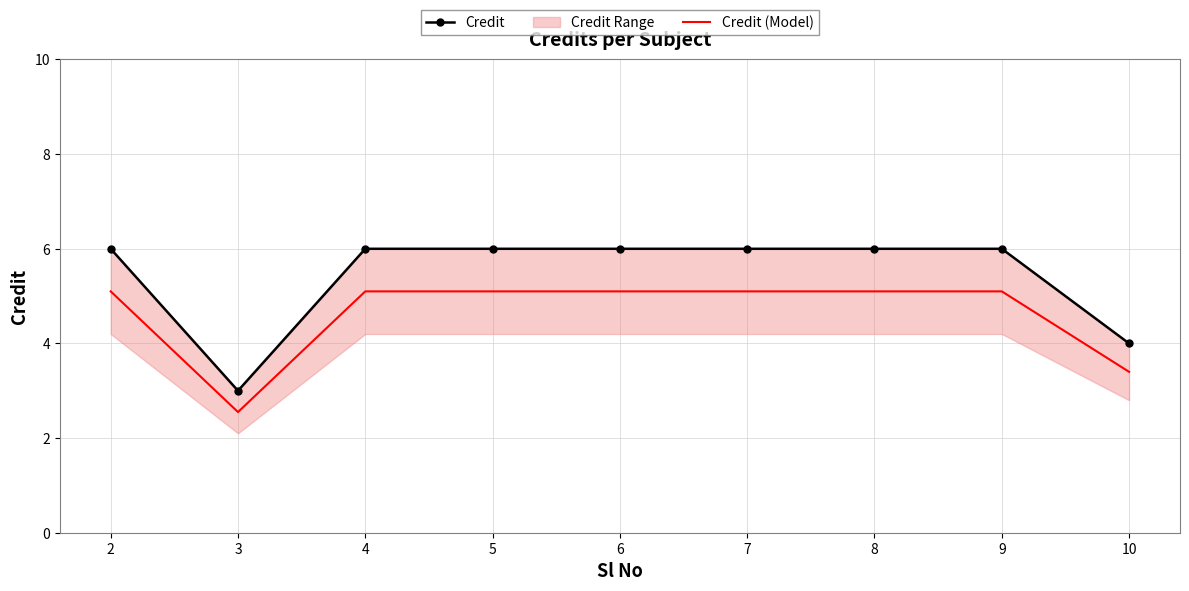

True or false: Credit and Credit (Model) intersect in this chart.

False